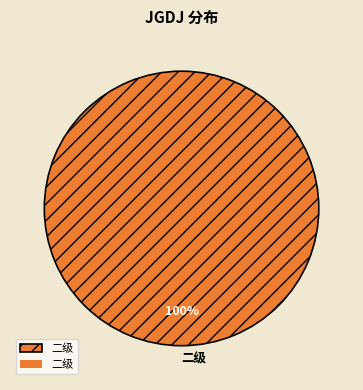

True or false: 二级 accounts for 100% of the total.

True